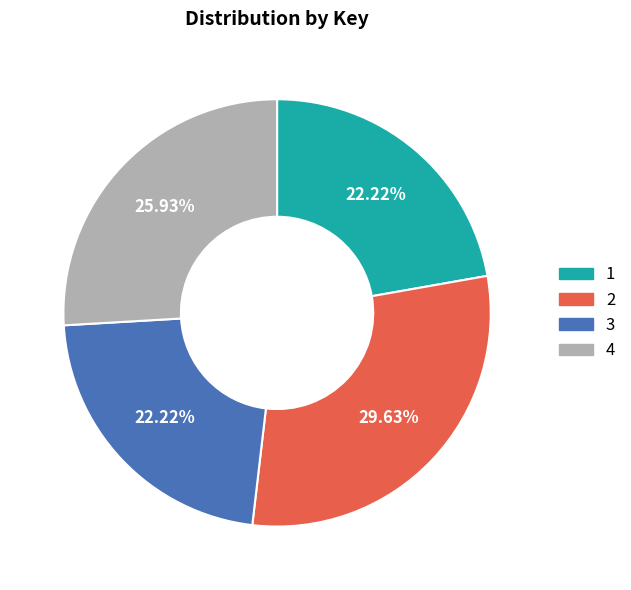

What is the ratio of the value at 2 to the value at 4?

1.1